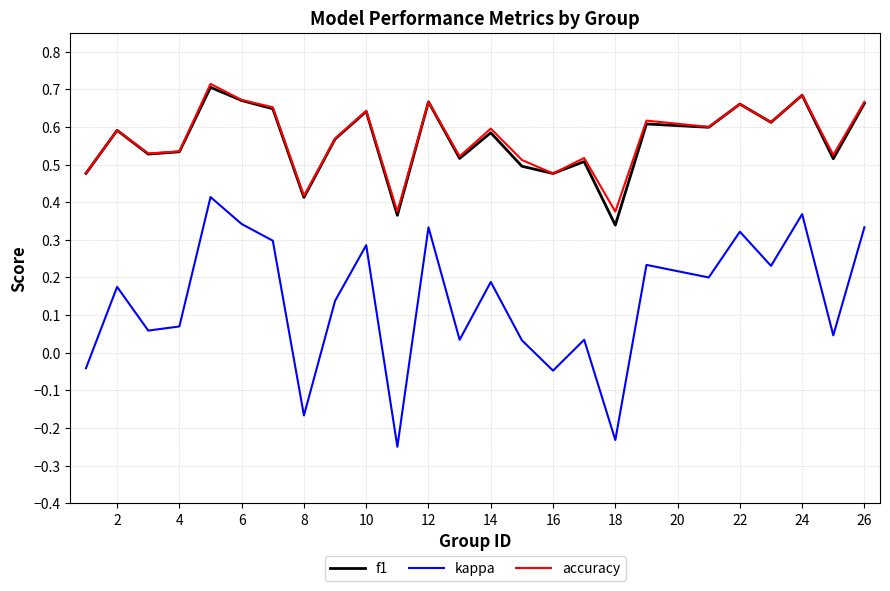

What are all the series names shown in the legend?

f1, kappa, accuracy